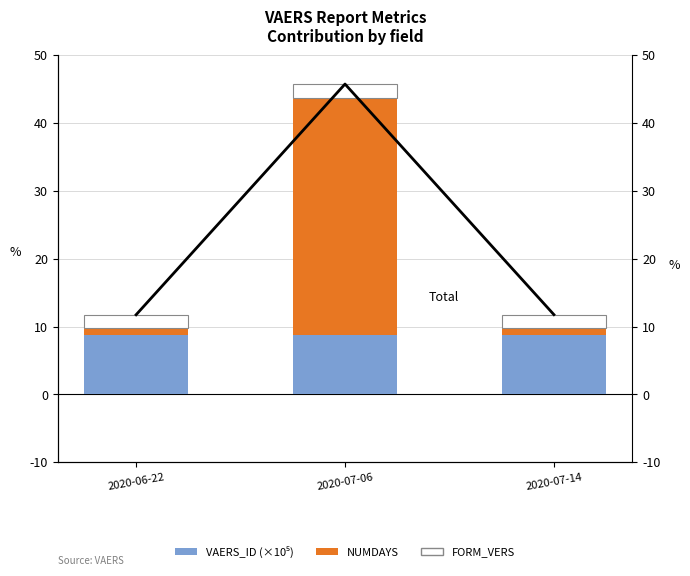

Which series has the largest total across all categories?

Total